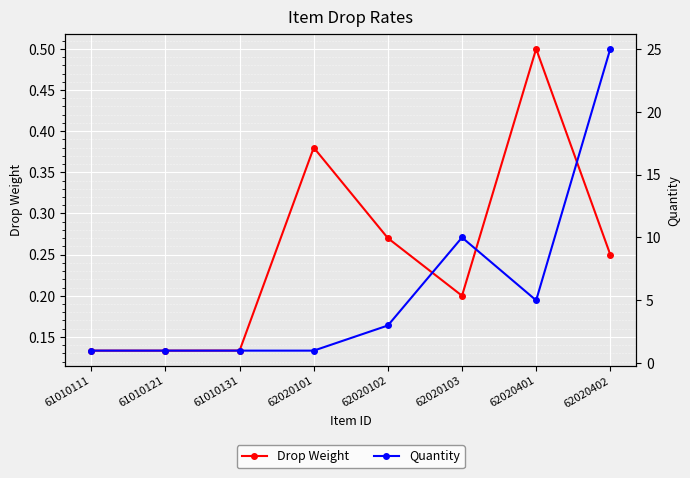

Read the Drop Weight value at 62020402.

0.2